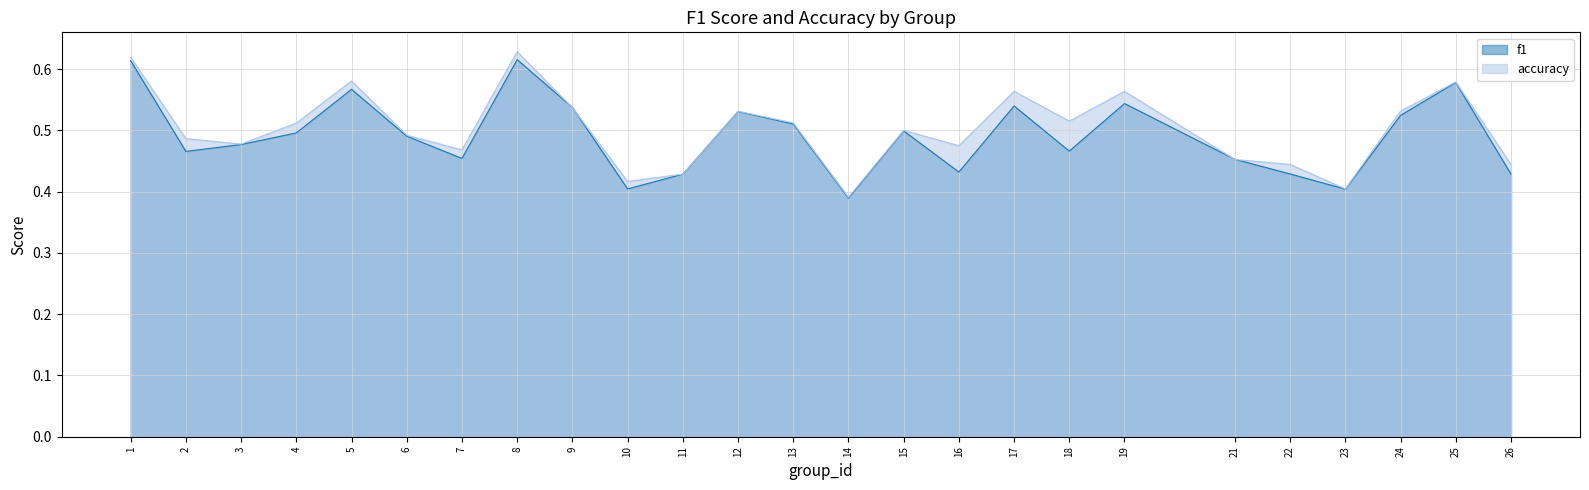

In accuracy, how many points are higher than both neighbors (excluding endpoints)?

7